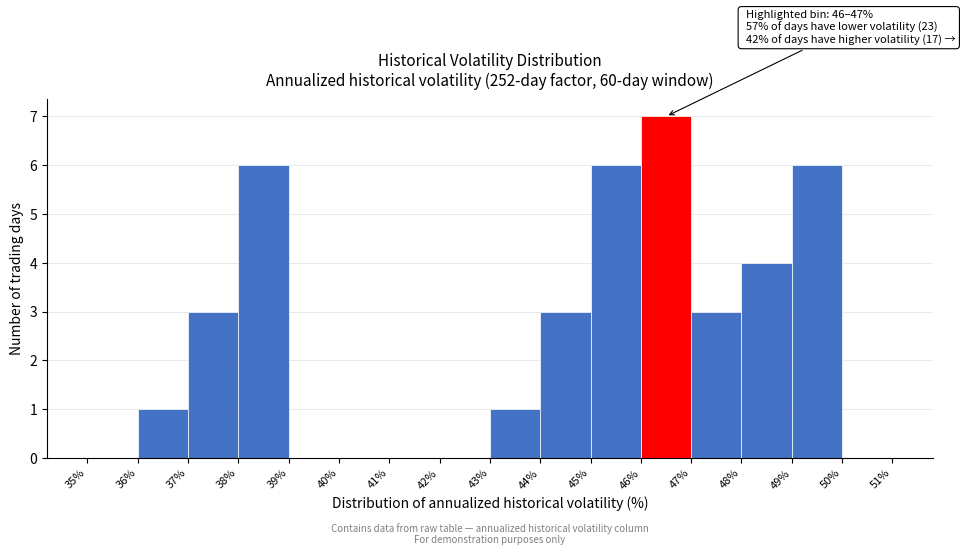

Which range on the x-axis has the tallest bar?

46% to 47%